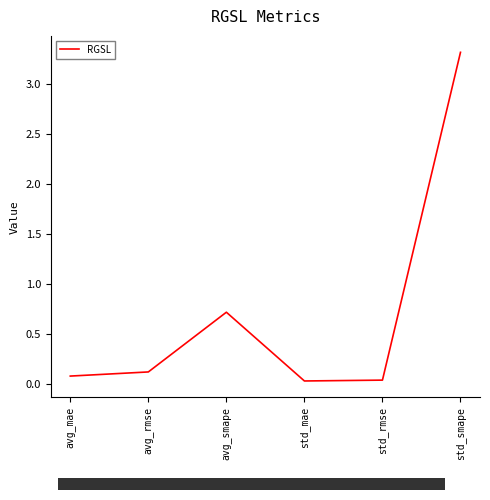

What is the sum of the values at std_mae and avg_rmse?

0.2